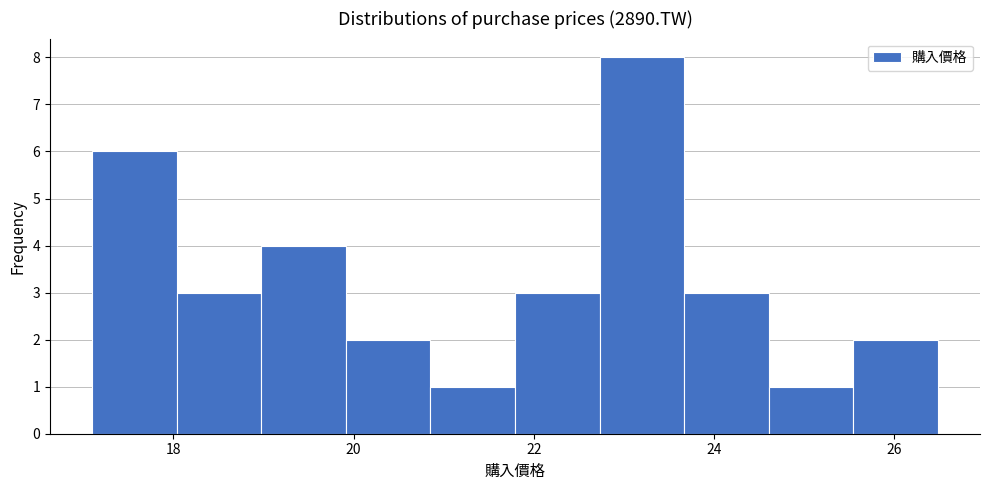

How tall is the bar that spans 18.0 to 19.0 on the x-axis? Neither the bar edges nor the heights are printed on the chart, so give them approximately, as read against the axes.

3